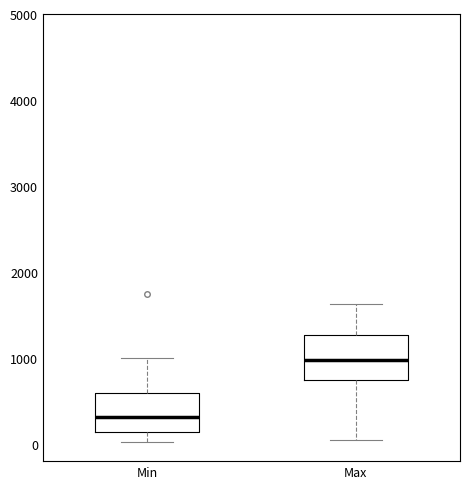

Which box has the lowest median line?

Min